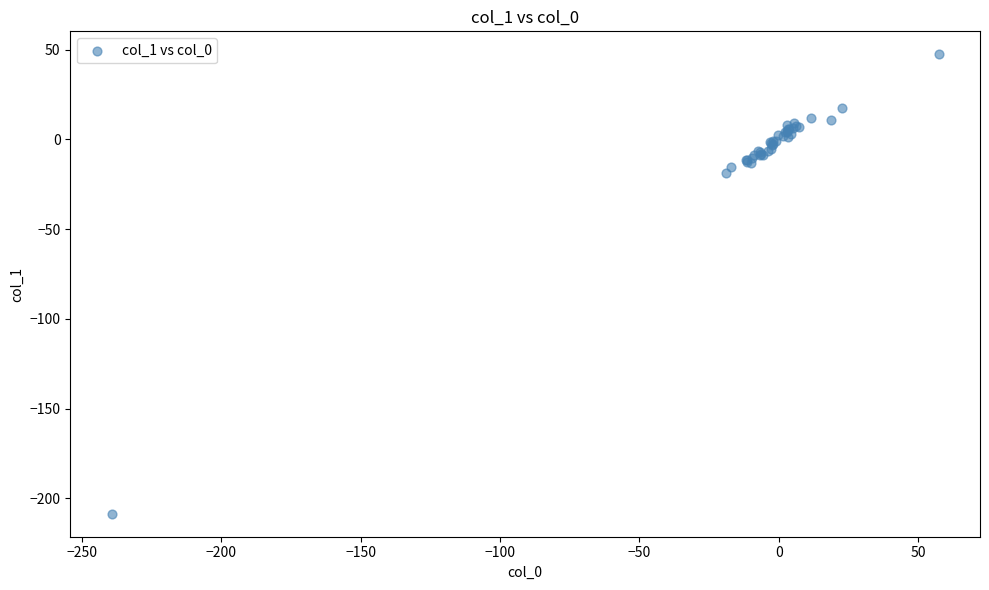

What Y value in the scatter plot is closest to -80?

-19.0